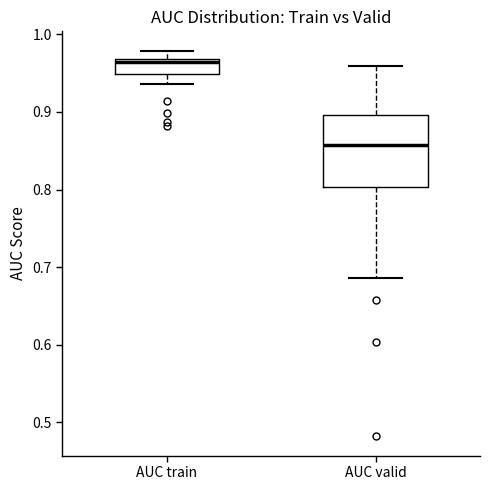

Reading left to right, transcribe this box plot: for each box, give where its median line is, the range the box spans, and where its two whiskers end, as read against the y-axis. The values are not printed on the chart, so give them approximately, as read against the axis.

AUC train: median 0.96, box 0.95 to 0.97, whiskers 0.94 to 0.98
AUC valid: median 0.86, box 0.80 to 0.90, whiskers 0.69 to 0.96